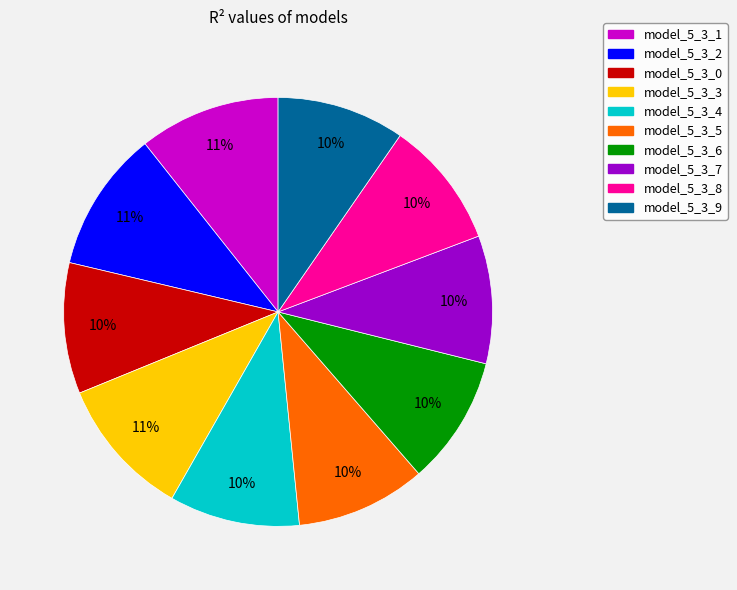

True or false: model_5_3_0 accounts for 10% of the total.

True